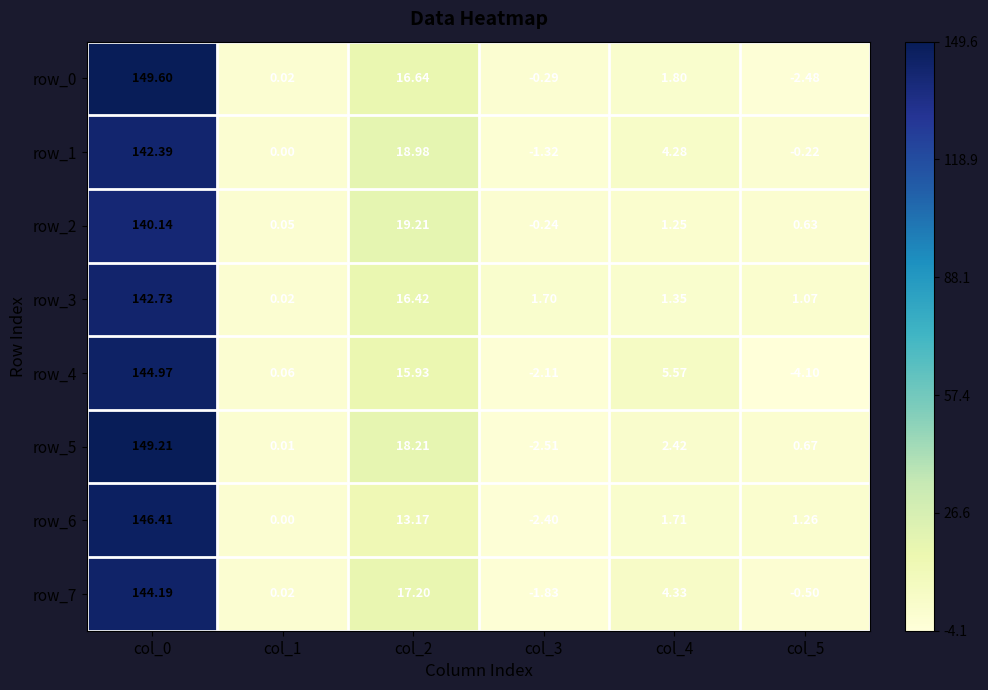

Is the value of row_2 at col_5 greater than the value of row_6 at col_1?

Yes